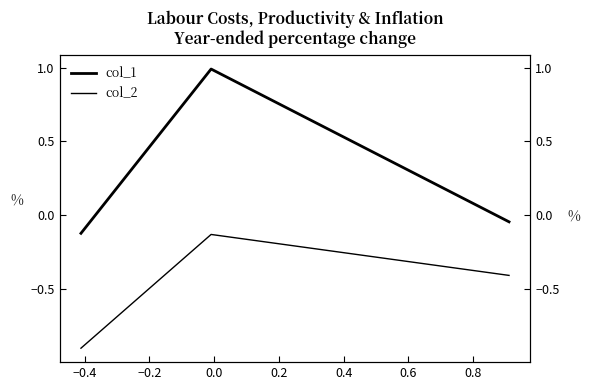

List the series in order of their peak value, lowest first.

col_2, col_1